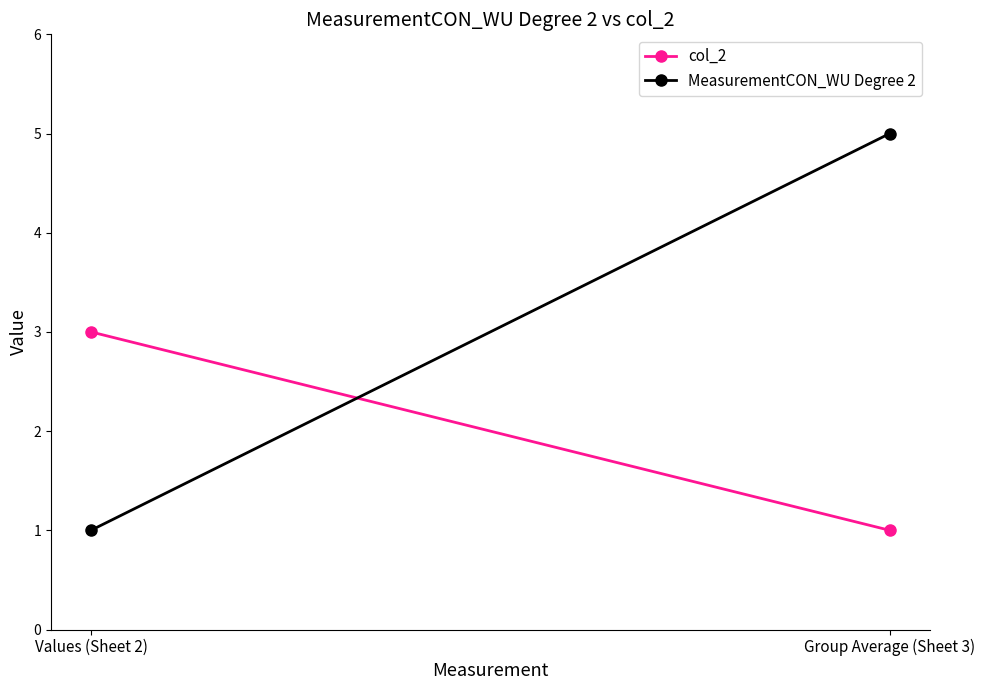

What is the average value of the MeasurementCON_WU Degree 2 series?

3